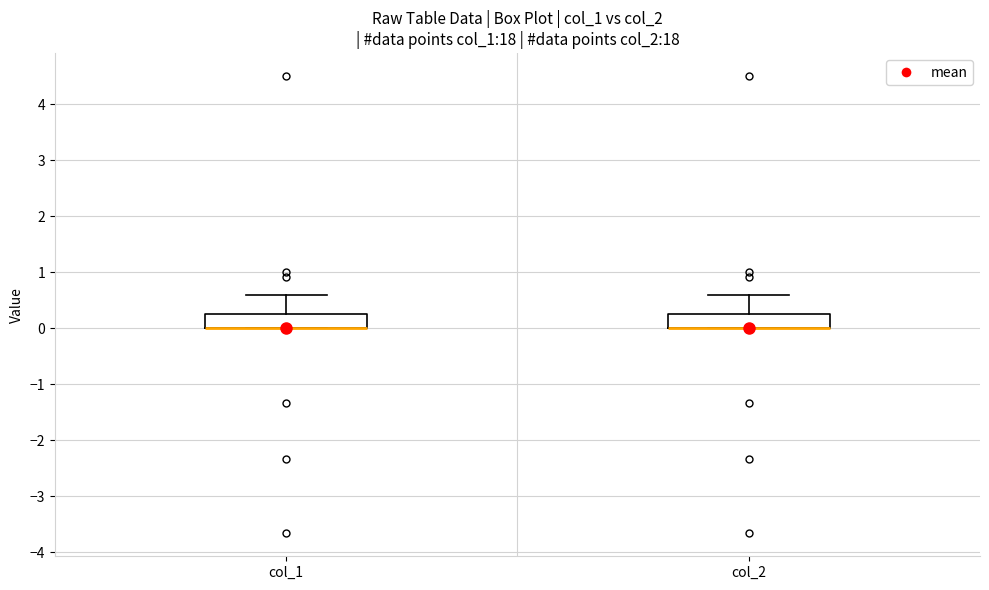

Where does the upper whisker of the box for col_2 end on the y-axis? The values are not printed on the chart, so give them approximately, as read against the axis.

0.6